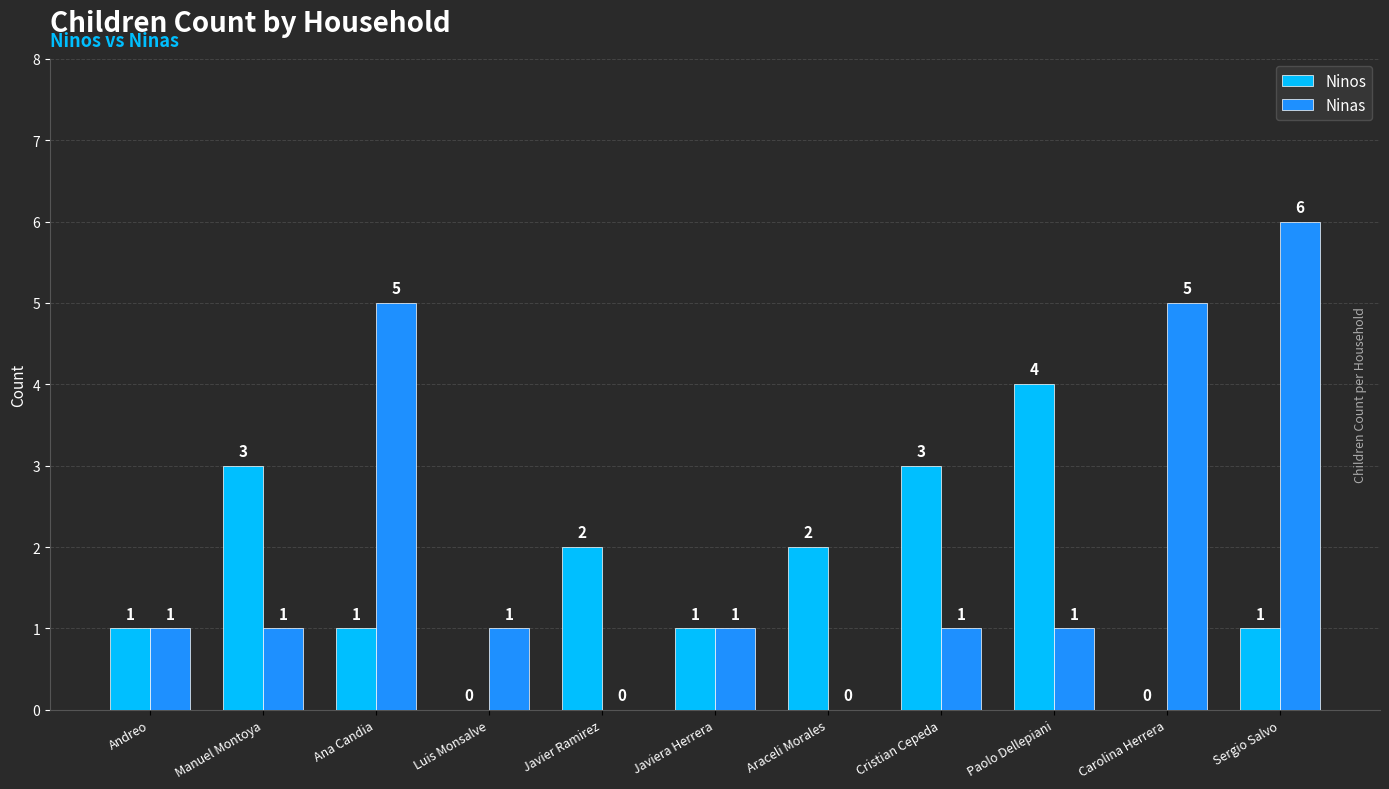

What is the average value of the Ninas series?

2